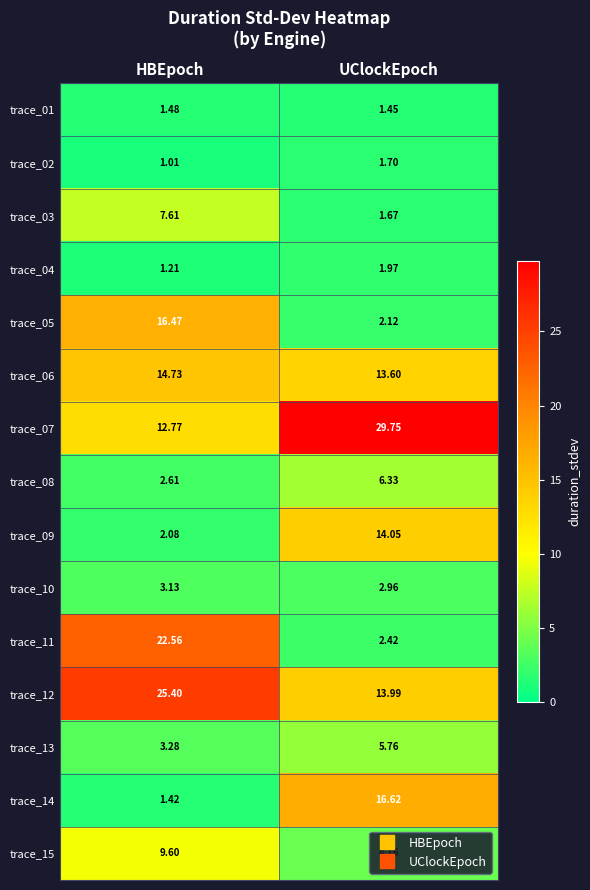

At which category is the sum across all series the highest?

HBEpoch